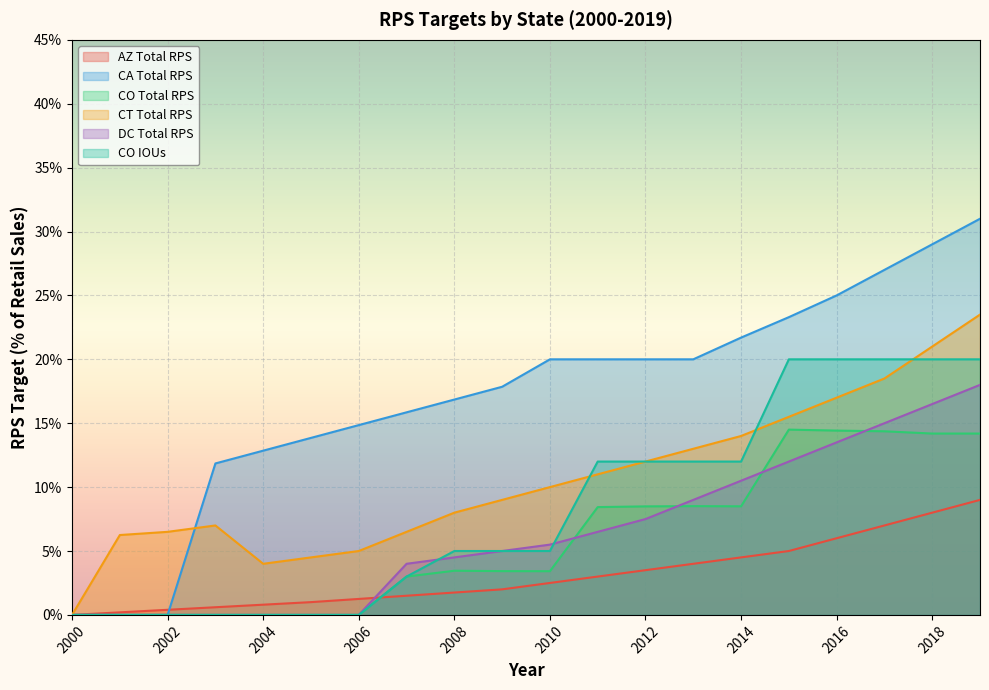

Between 2012 and 2015, which series saw the biggest shift?

CO IOUs